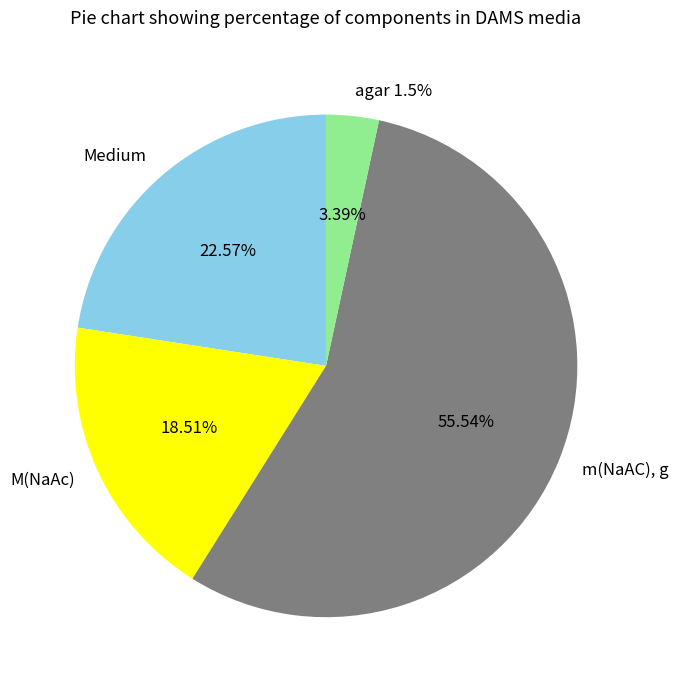

To the nearest percent, what is the difference between the largest and smallest slice percentages?

52%